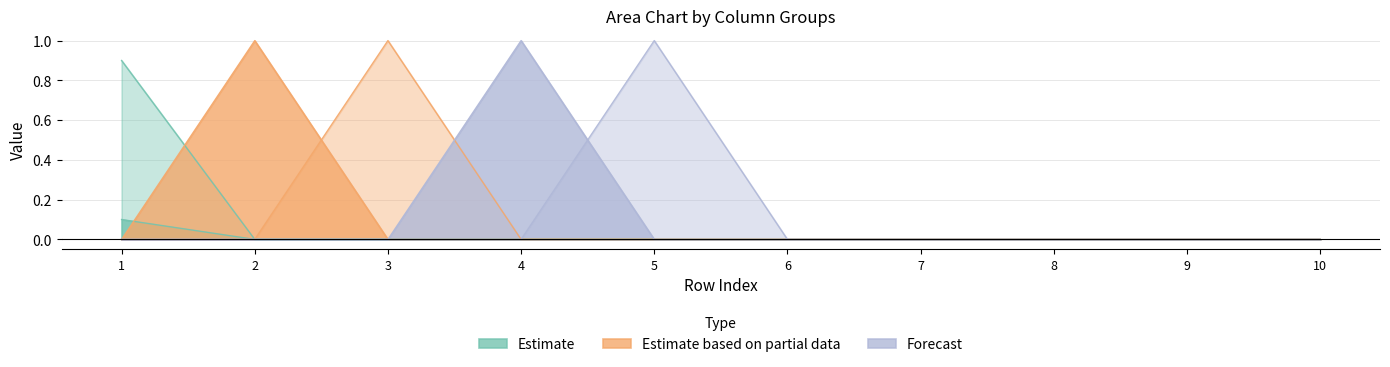

At which category is the sum across all series the highest?

1